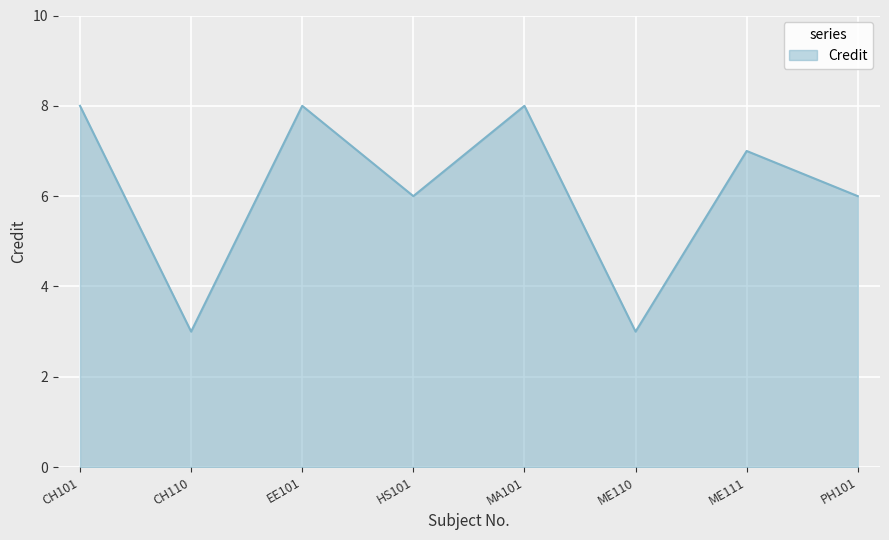

At which category does the data reach its first local peak?

EE101